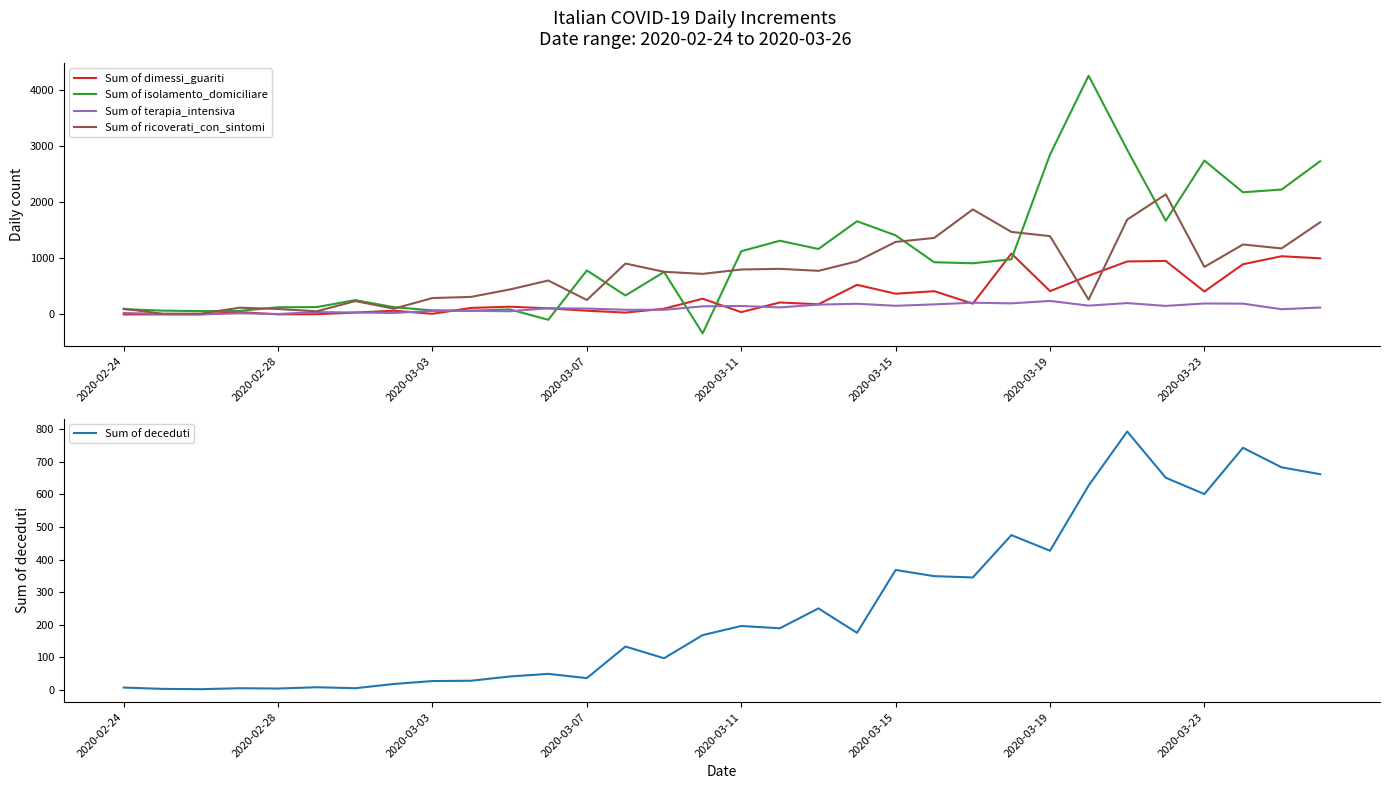

Reading left to right, list all the values displayed in this chart.

Sum of dimessi_guariti: 1	0	2	42	1	4	33	66	11	116	138	109	66	33	102	280	41	213	181	527	369	414	192	1084	415	689	943	952	408	894	1036	999
Sum of isolamento_domiciliare: 94	68	59	63	128	131	255	129	73	65	90	-95	783	337	756	-337	1125	1312	1165	1659	1408	929	911	982	2845	4250	2931	1667	2739	2175	2223	2728
Sum of terapia_intensiva: 26	9	1	20	8	41	35	26	63	66	56	111	105	83	83	144	151	125	175	190	154	179	209	197	241	157	202	152	195	192	93	123
Sum of ricoverati_con_sintomi: 101	13	14	120	97	56	238	103	292	312	444	604	257	906	759	722	800	812	776	946	1291	1362	1869	1469	1394	263	1688	2138	846	1245	1175	1641
Sum of deceduti: 7	3	2	5	4	8	5	18	27	28	41	49	36	133	97	168	196	189	250	175	368	349	345	475	427	627	793	651	601	743	683	662